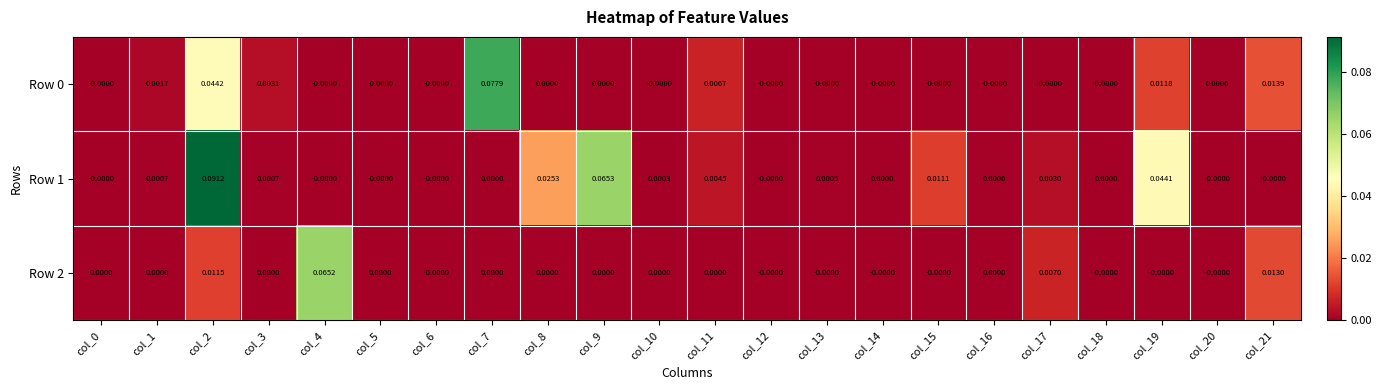

Which has a higher value, col_3 or col_11?

col_11